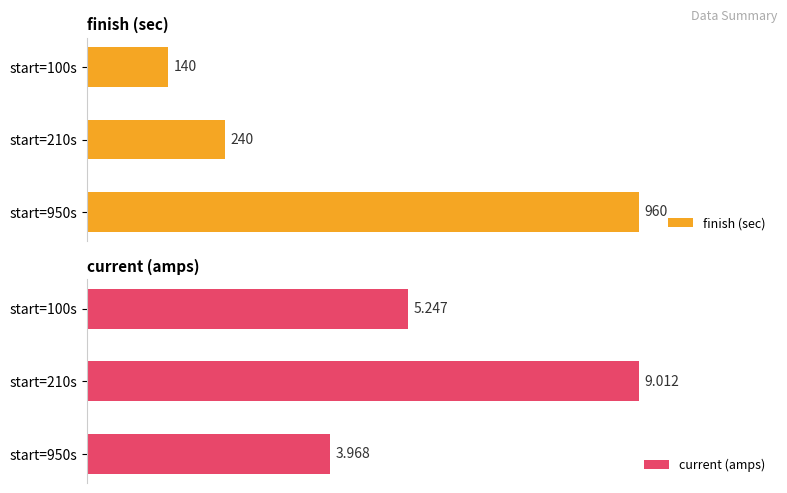

How many values in the current (amps) series are below 5?

1